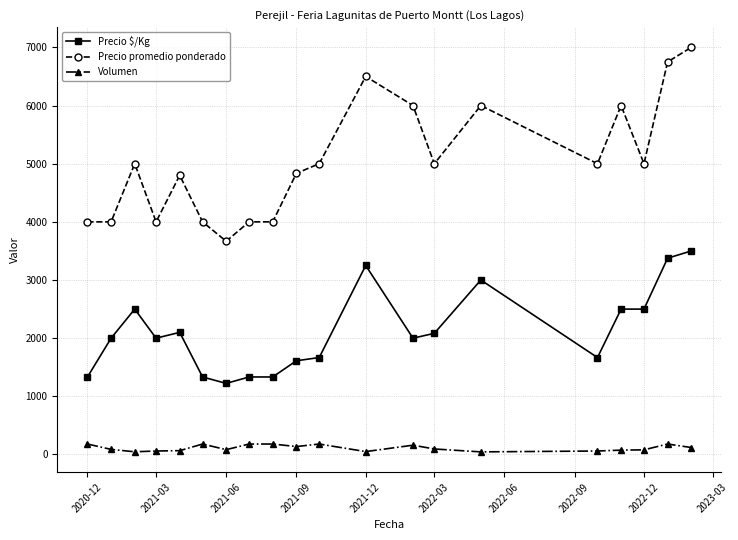

What is the average value of the Precio $/Kg series?

2115.4